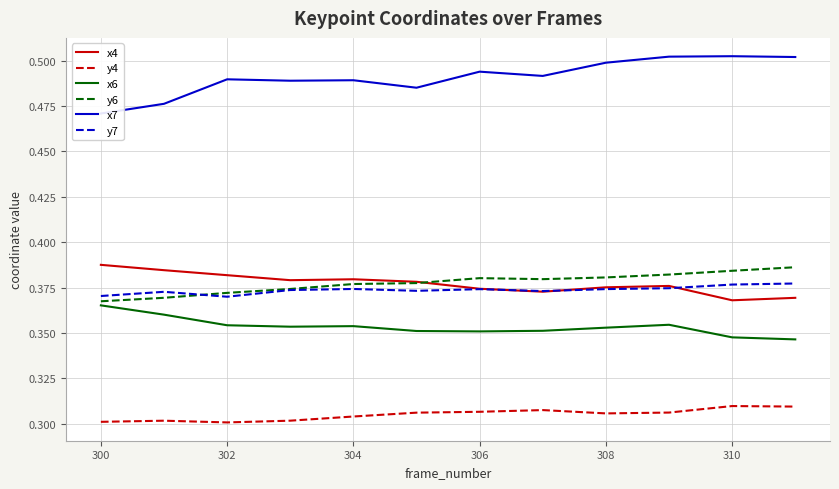

Count the number of categories in the chart.

12